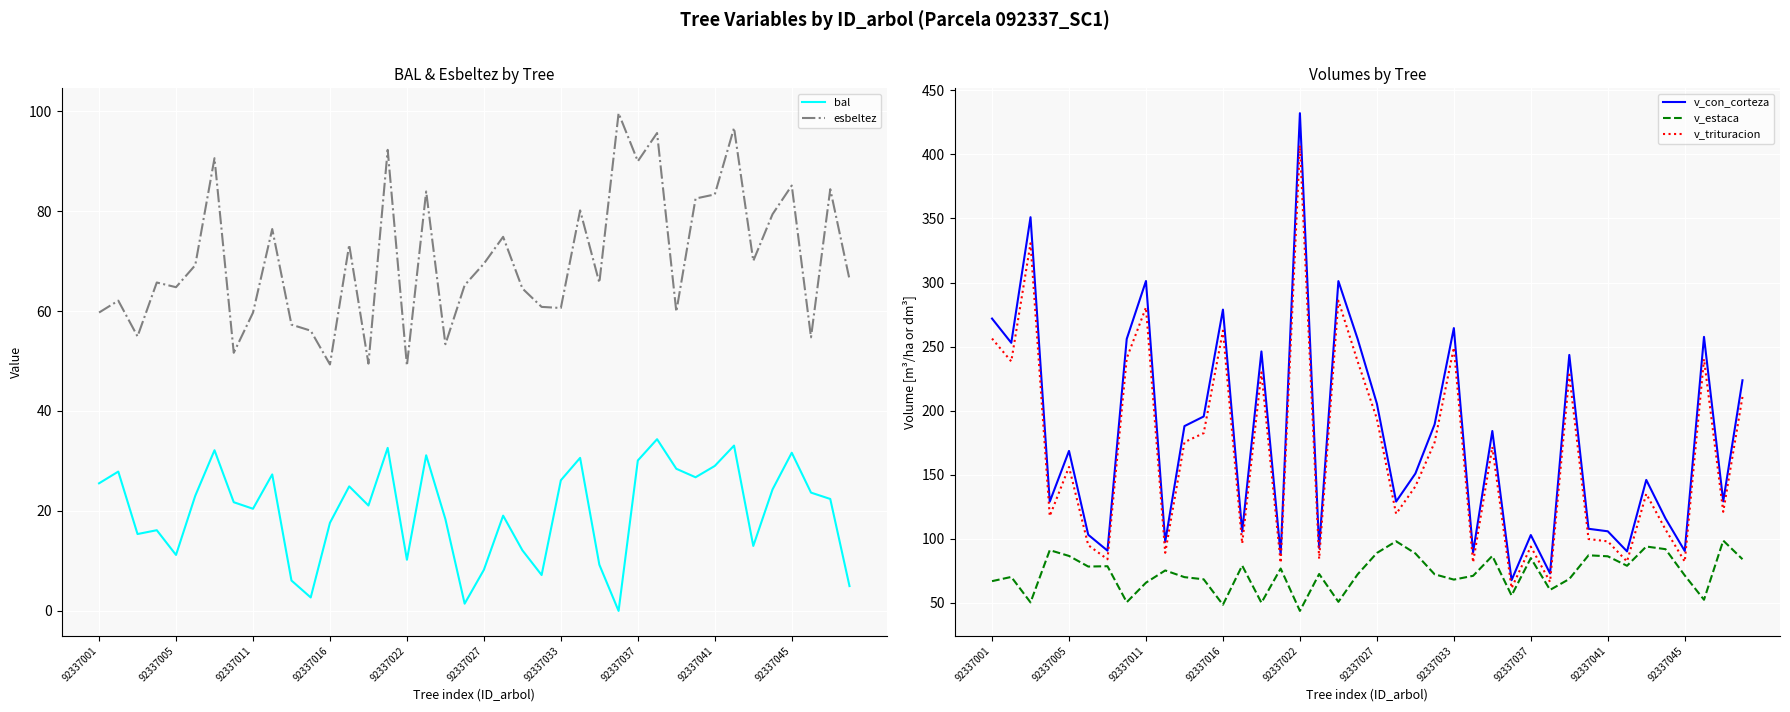

True or false: esbeltez and bal cross at least once.

False